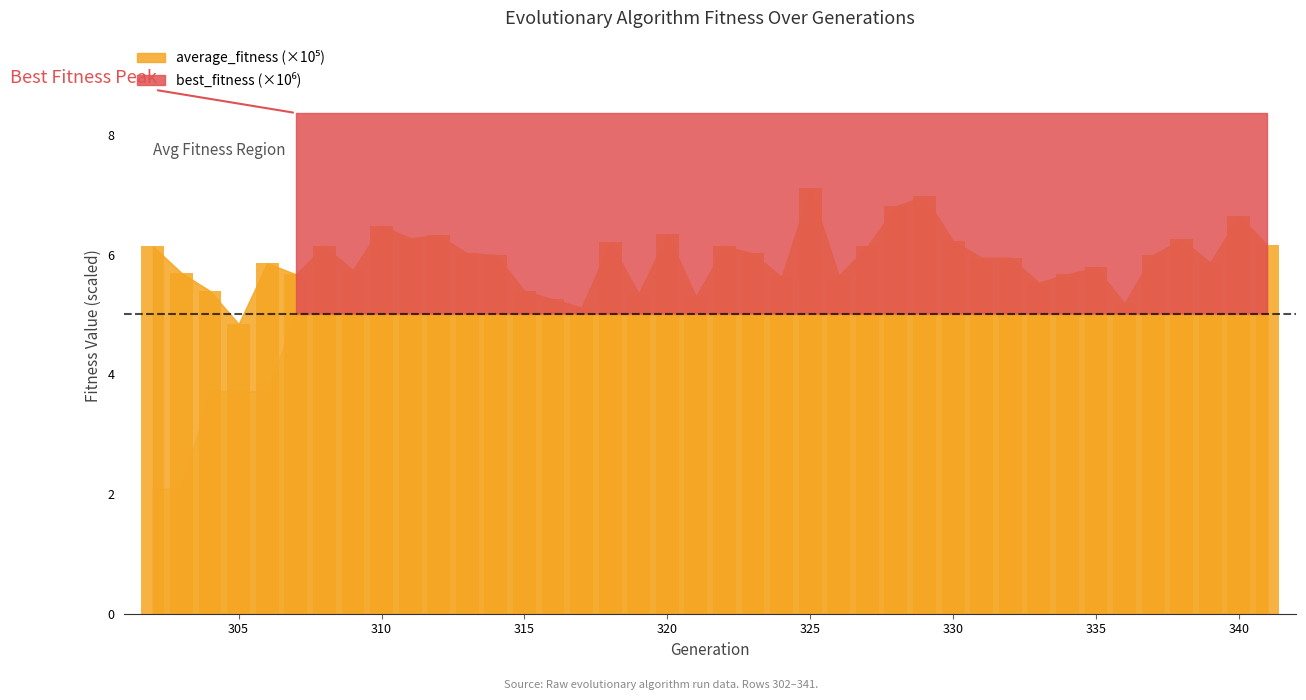

What is the maximum value shown in the chart?

7.1